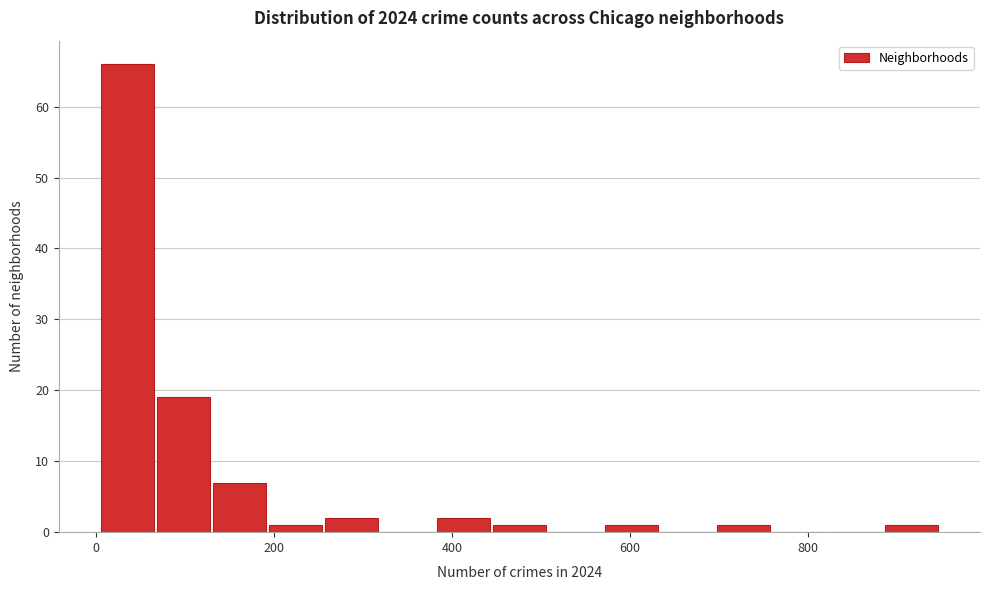

Around what value on the x-axis is the tallest bar? Give the approximate position of its centre, as read against the axis.

40